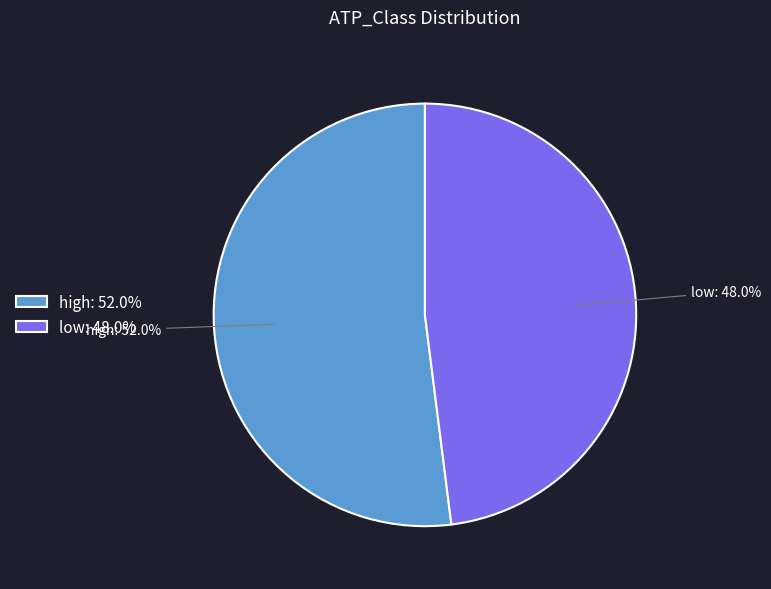

Does any single category account for the majority?

Yes